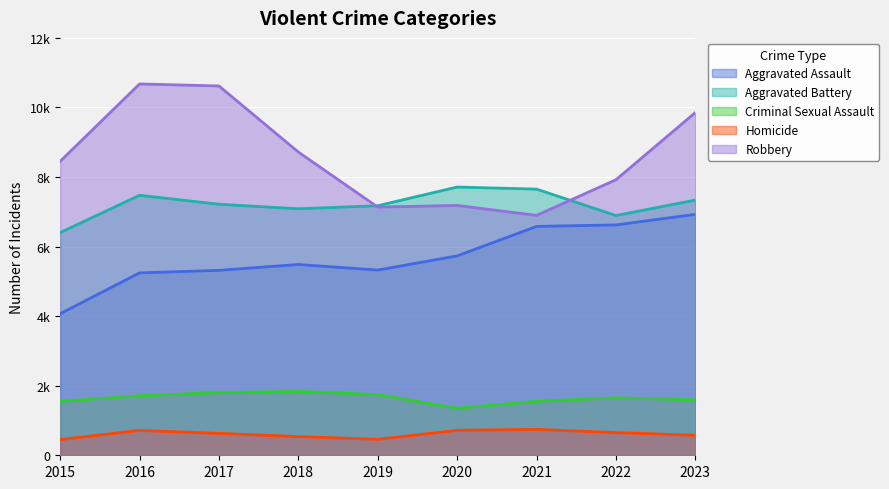

Which series has the largest total across all categories?

Robbery